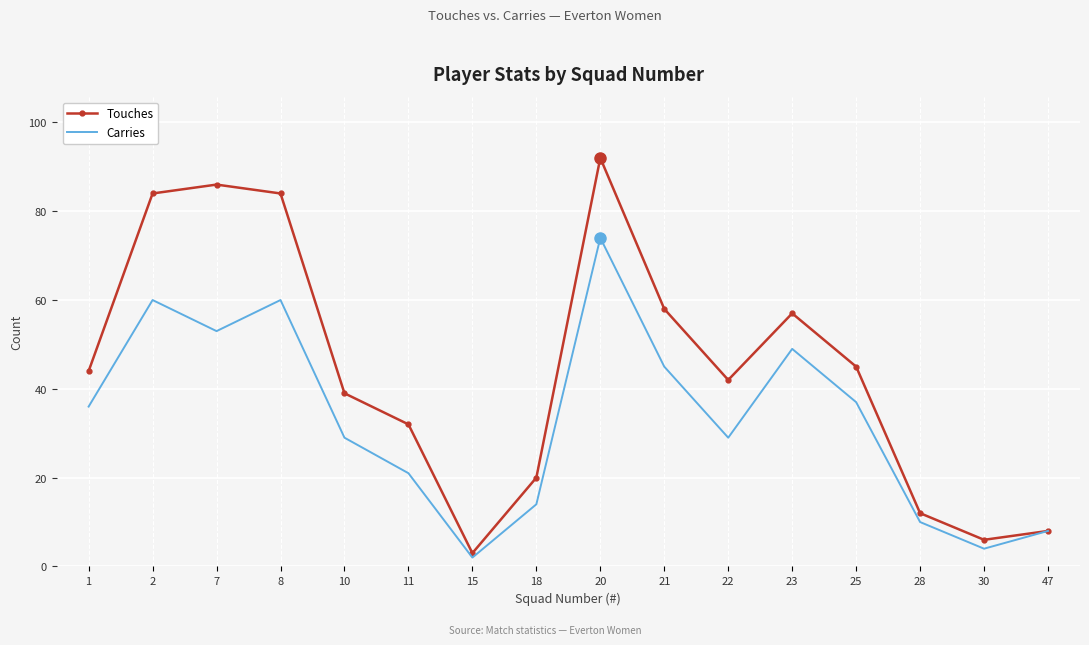

What is the difference between the highest and lowest values at 8?

24